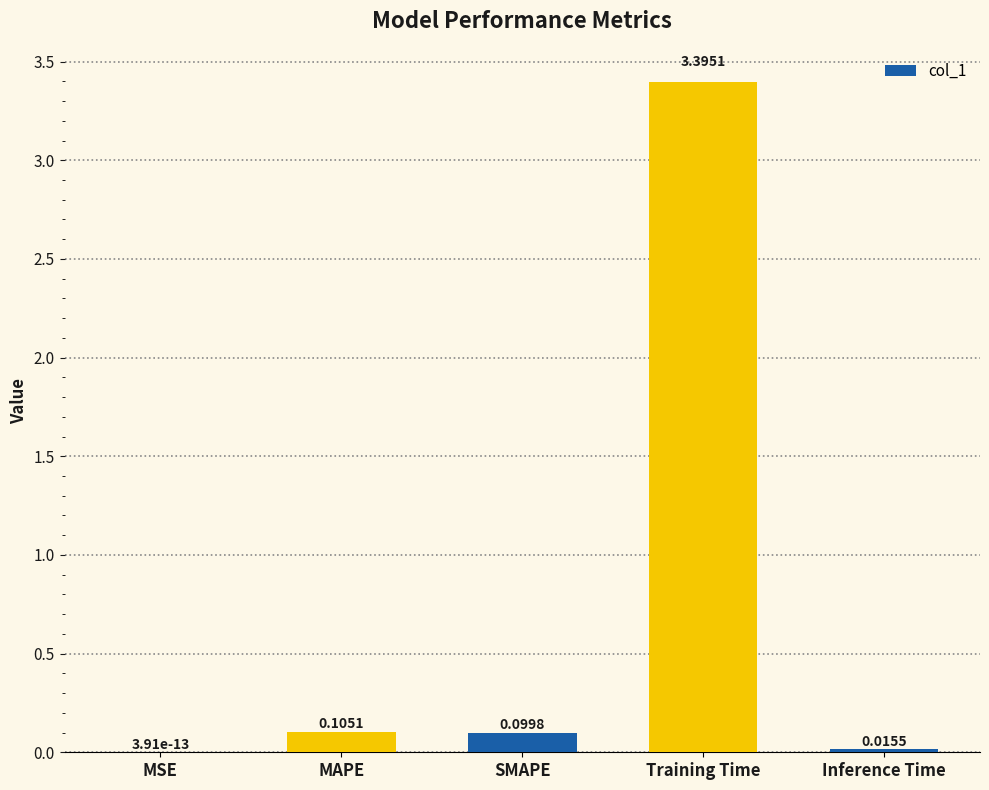

What is the maximum value shown in the chart?

3.4